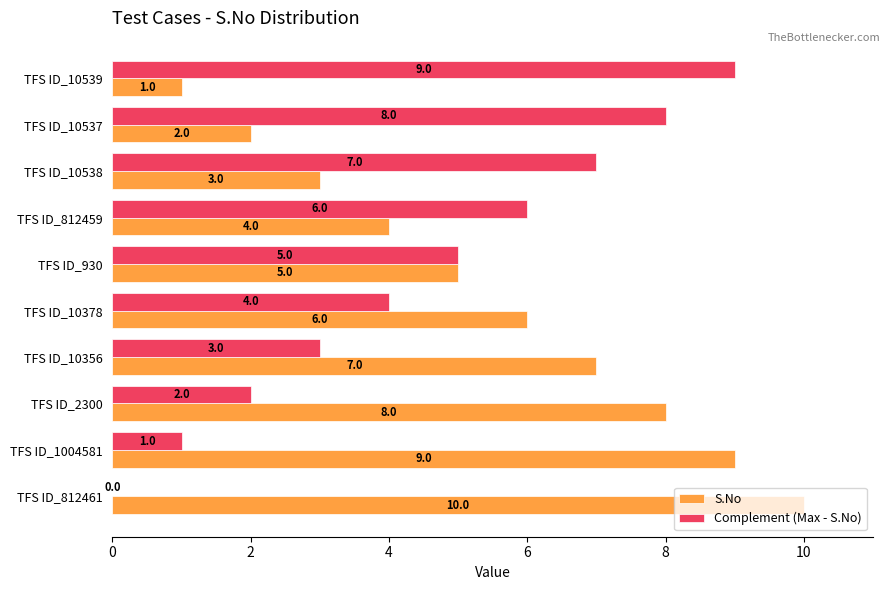

What is the greatest value displayed?

10